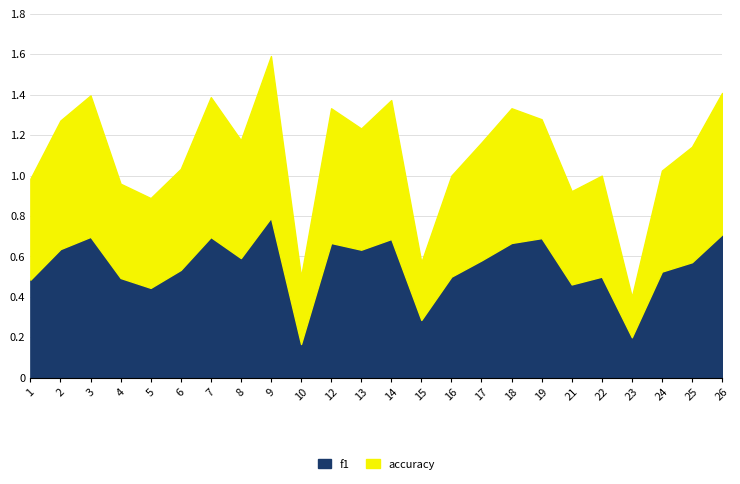

Which series has the largest range (max minus min)?

f1